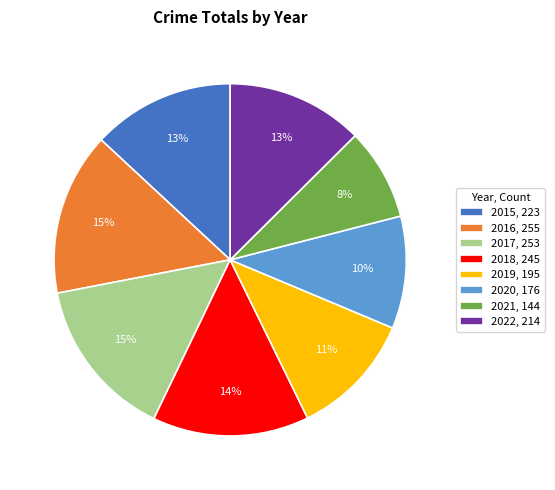

Which category has the smallest portion of the pie?

2021